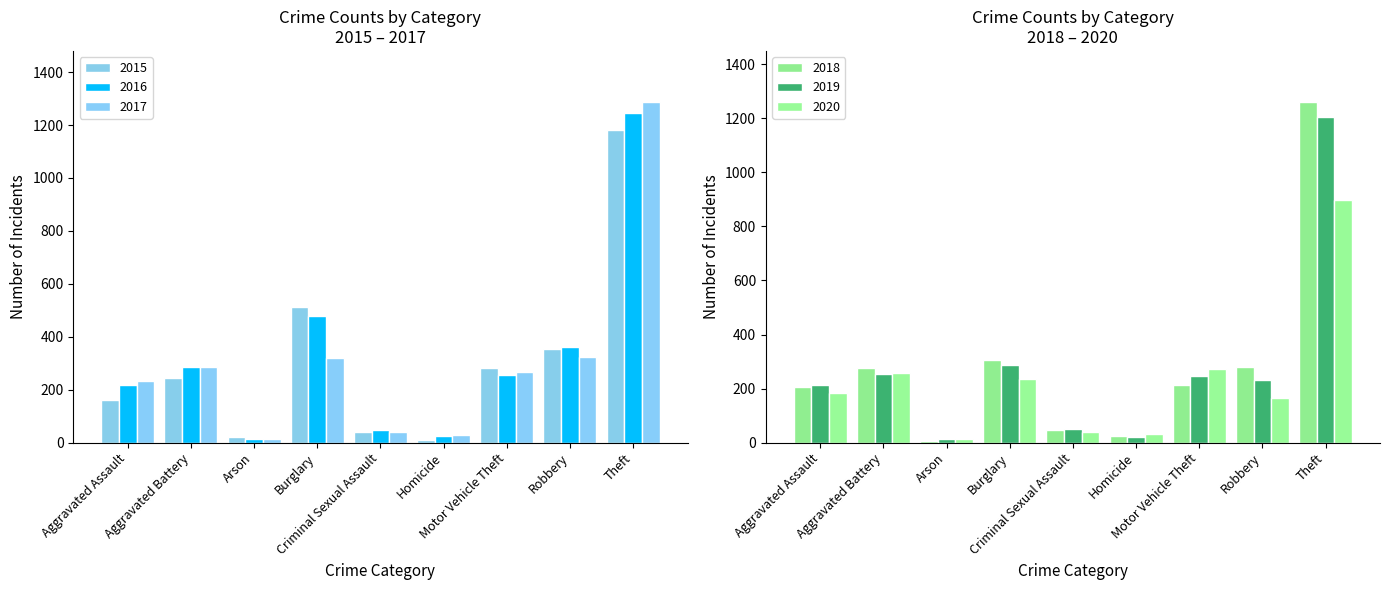

At which category is the sum across all series the highest?

Theft